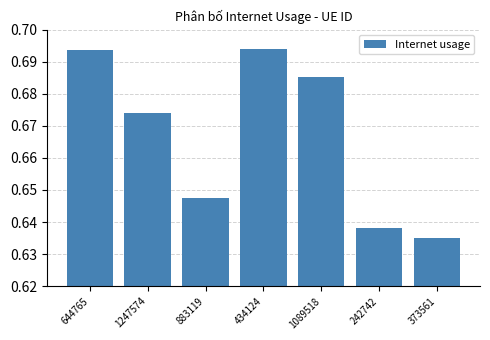

Is it true that the value at 373561 is 0.2?

False